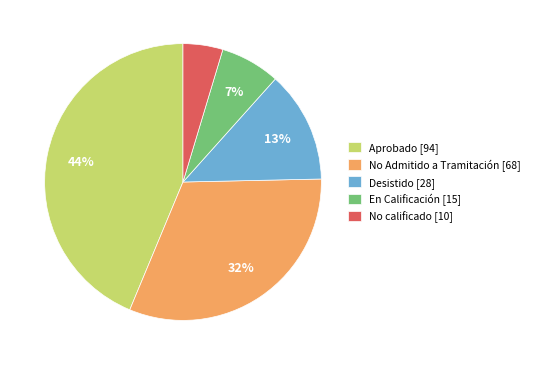

Which category has the smallest portion of the pie?

No calificado [10]